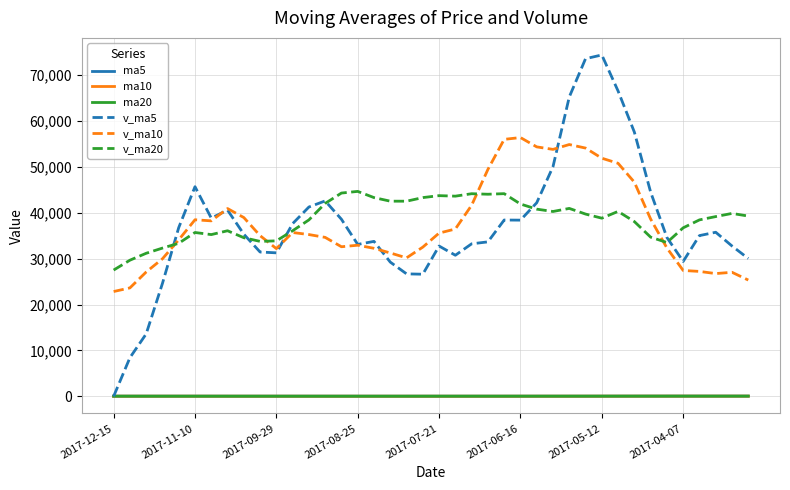

Which series has the widest spread of values?

v_ma5